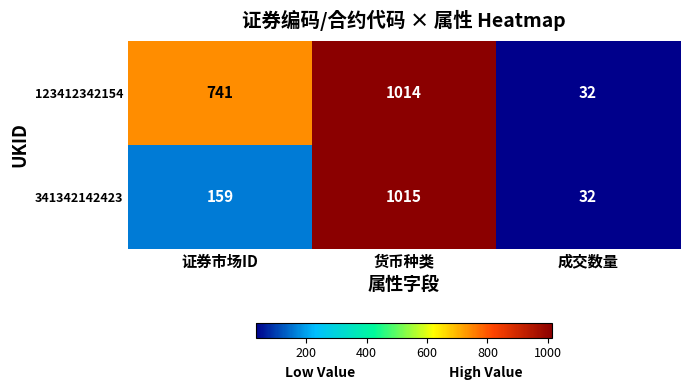

Count the number of categories in the chart.

3